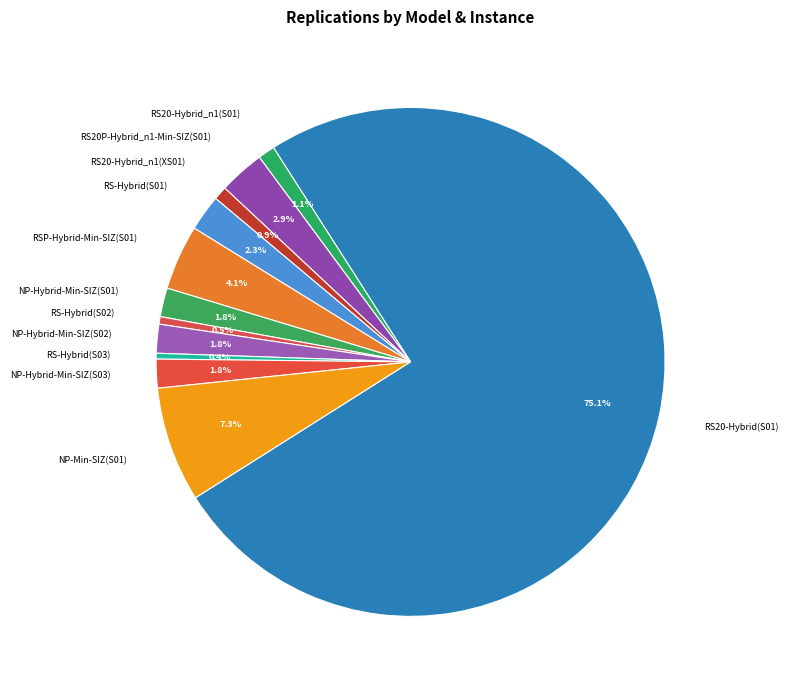

Combined, what portion of the pie is NP-Hybrid-Min-SIZ(S03) and RS-Hybrid(S03)?

2.2%